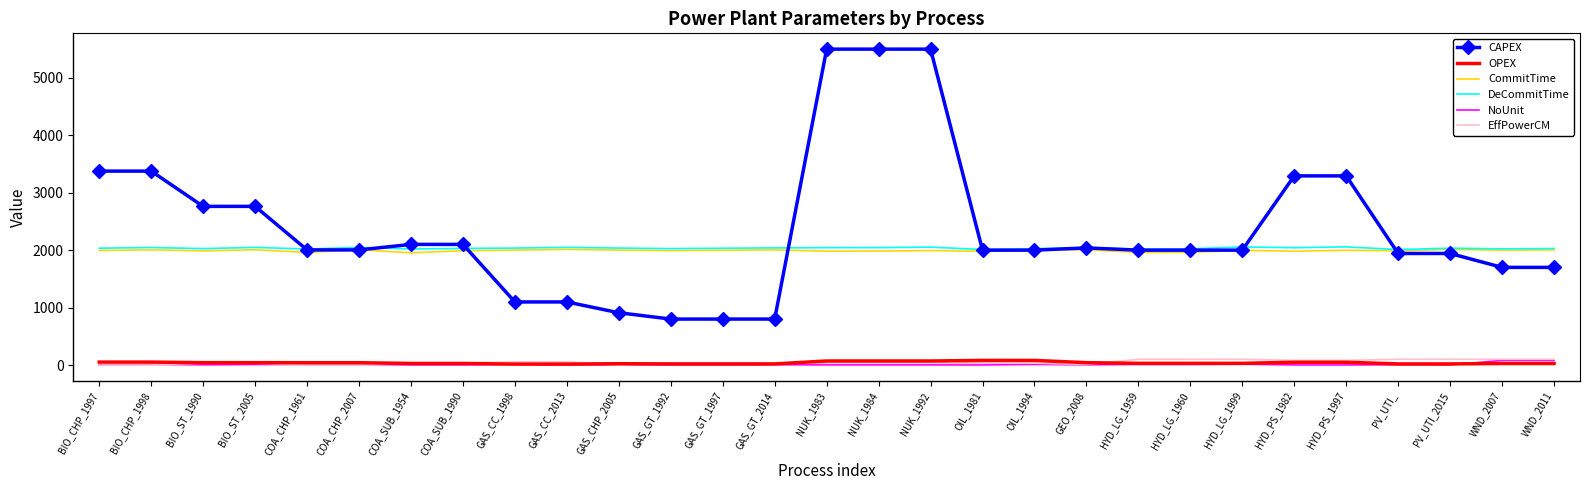

What is the spread (max minus min) of values at PV_UTI_2015?

2032